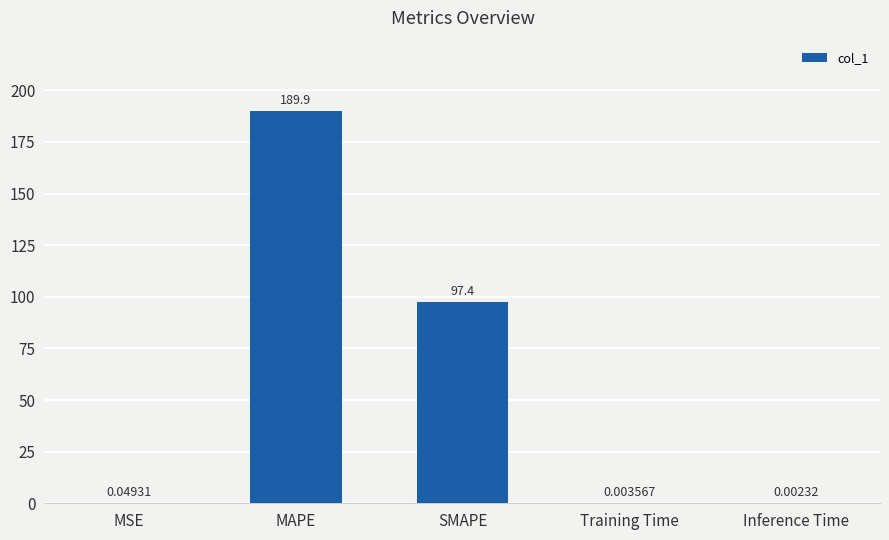

Between MSE and Inference Time, which is larger?

MSE